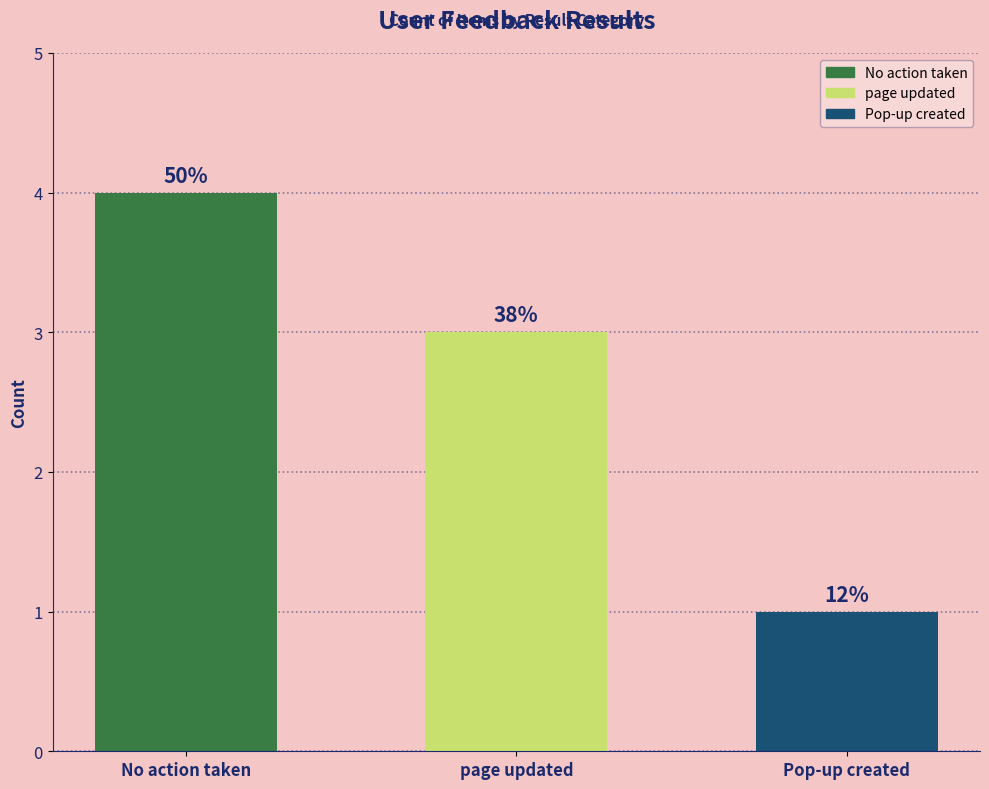

Is it true that the value at page updated is 2?

False